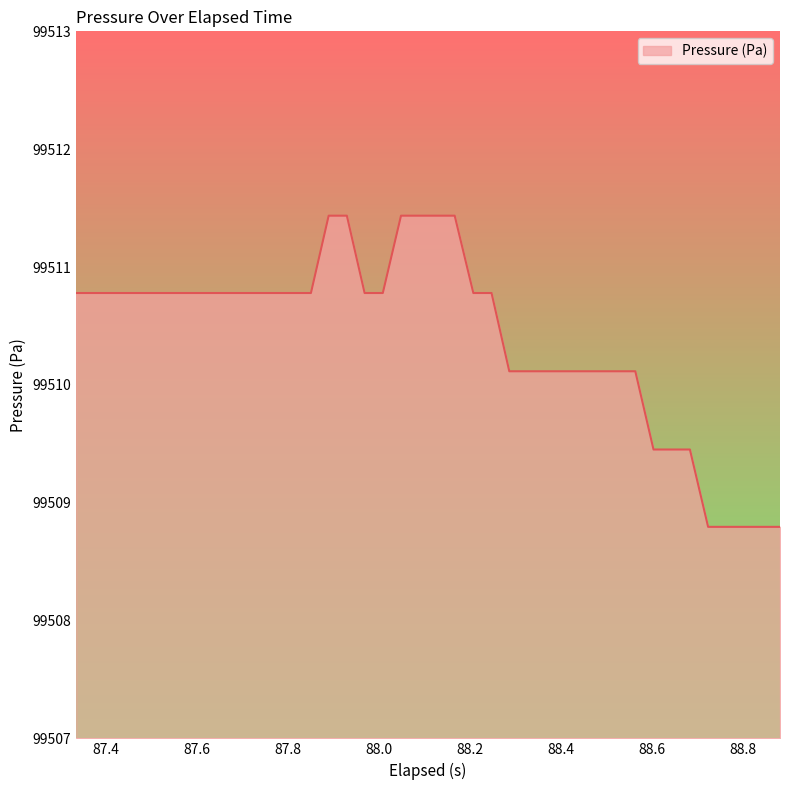

How many series are shown in this chart?

1